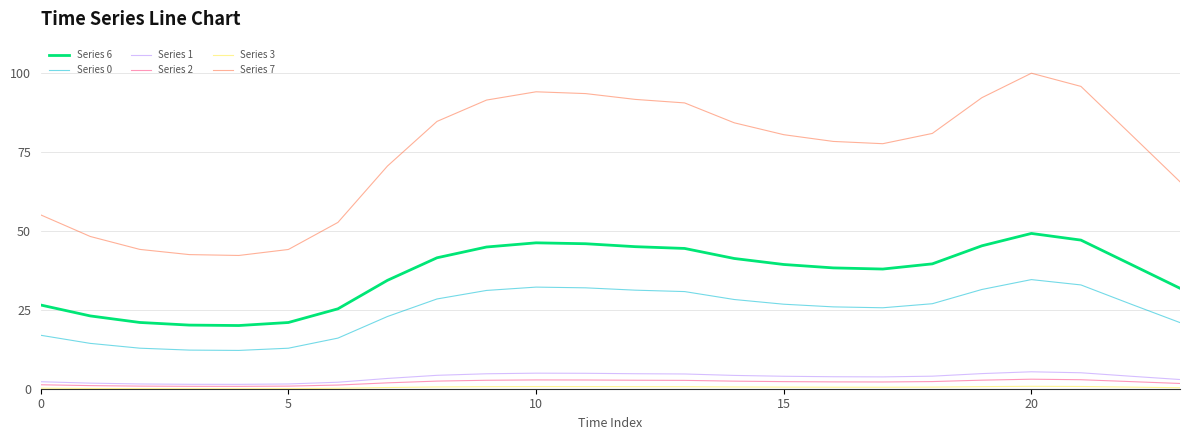

Which series has the largest total across all categories?

Series 7